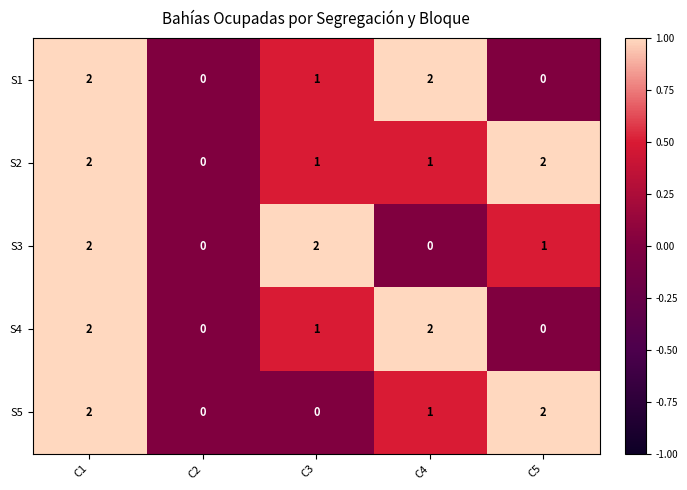

The S1 series shows 0 at C2. True or false?

True